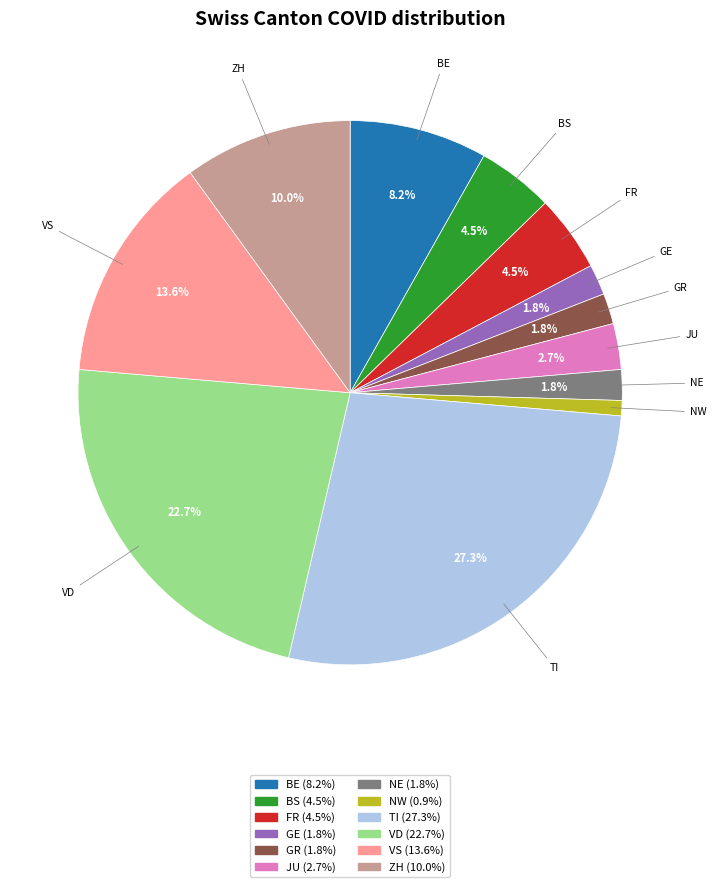

The TI slice represents 21% of the pie. True or false?

False